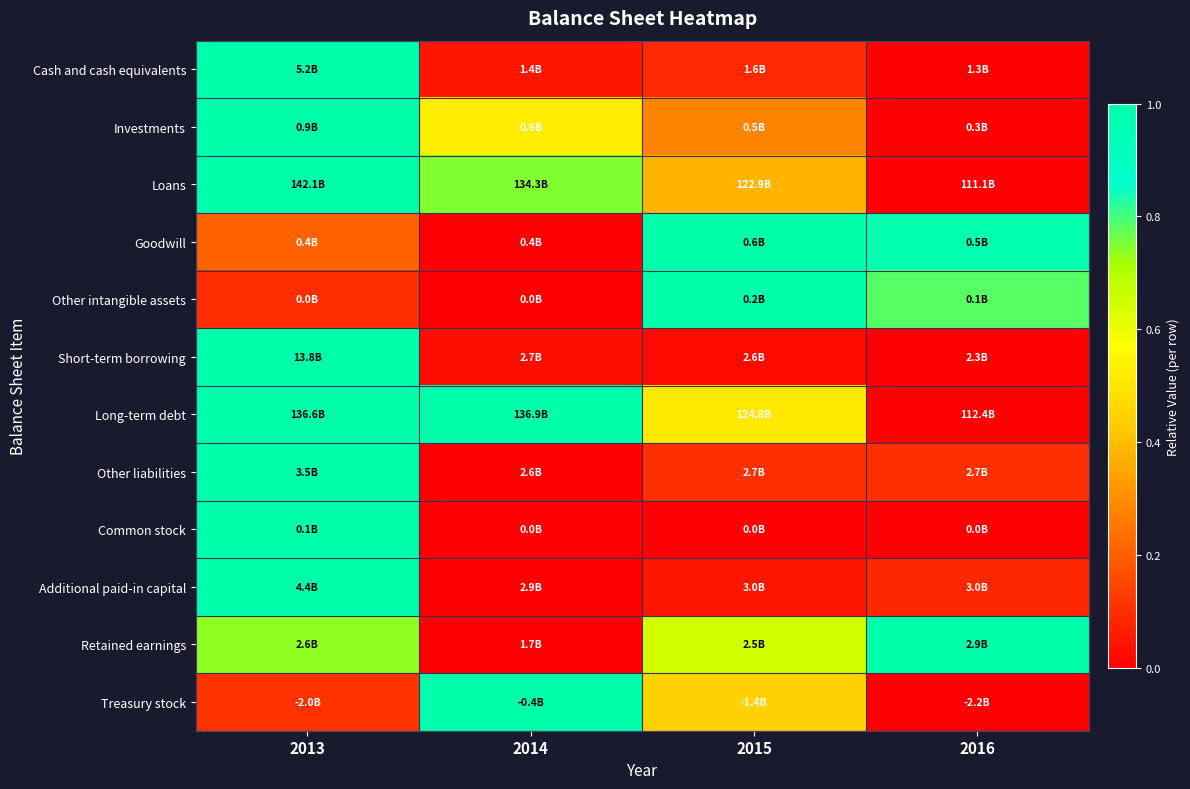

Reading right to left, transcribe all the data shown in this chart.

Cash and cash equivalents: 2016=0.0	2015=0.1	2014=0.0	2013=1.0
Investments: 2016=0.0	2015=0.3	2014=0.5	2013=1.0
Loans: 2016=0.0	2015=0.4	2014=0.7	2013=1.0
Goodwill: 2016=1.0	2015=1.0	2014=0.0	2013=0.2
Other intangible assets: 2016=0.8	2015=1.0	2014=0.0	2013=0.1
Short-term borrowing: 2016=0.0	2015=0.0	2014=0.0	2013=1.0
Long-term debt: 2016=0.0	2015=0.5	2014=1.0	2013=1.0
Other liabilities: 2016=0.1	2015=0.1	2014=0.0	2013=1.0
Common stock: 2016=0.0	2015=0.0	2014=0.0	2013=1.0
Additional paid-in capital: 2016=0.1	2015=0.0	2014=0.0	2013=1.0
Retained earnings: 2016=1.0	2015=0.6	2014=0.0	2013=0.7
Treasury stock: 2016=0.0	2015=0.4	2014=1.0	2013=0.1